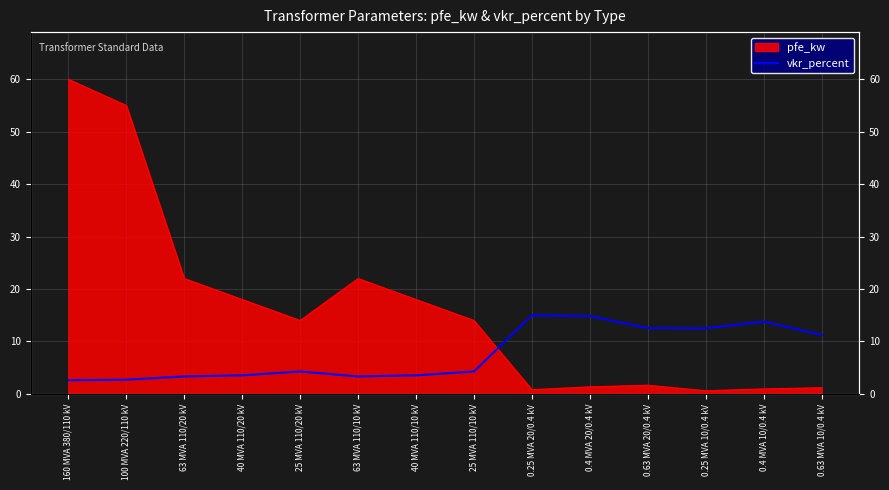

Does the chart display data point markers on the line(s)?

No